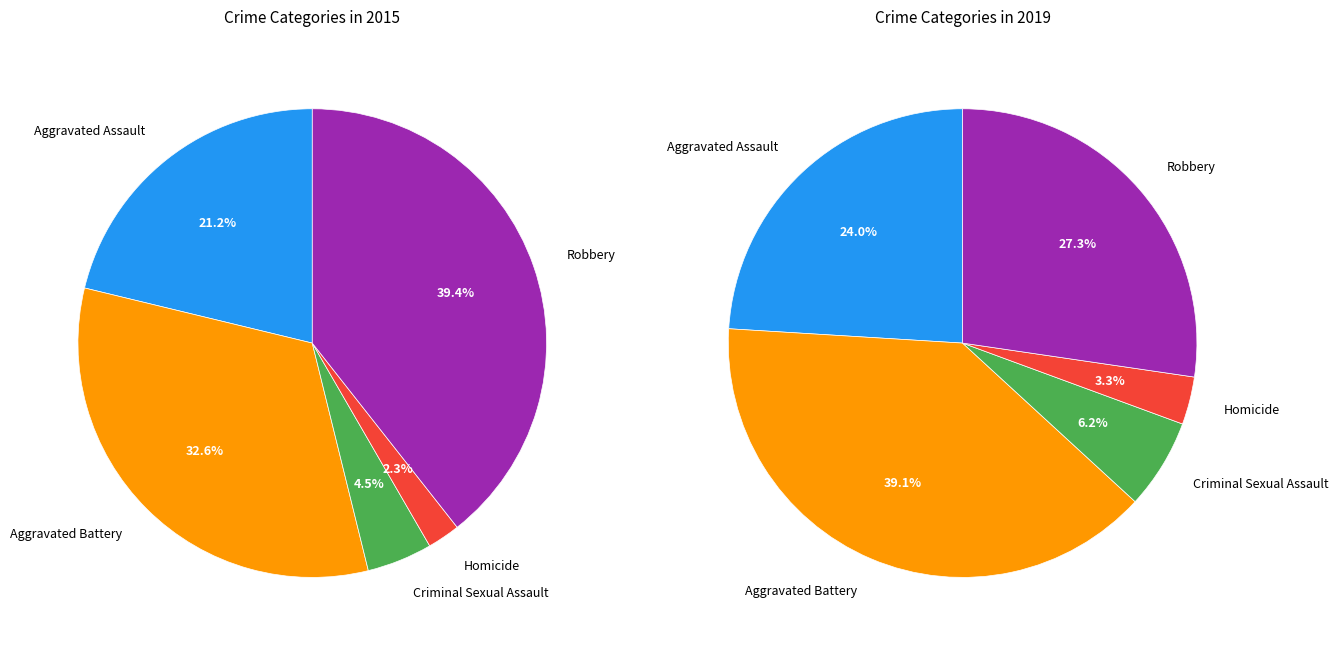

Count the number of slices in the pie.

5